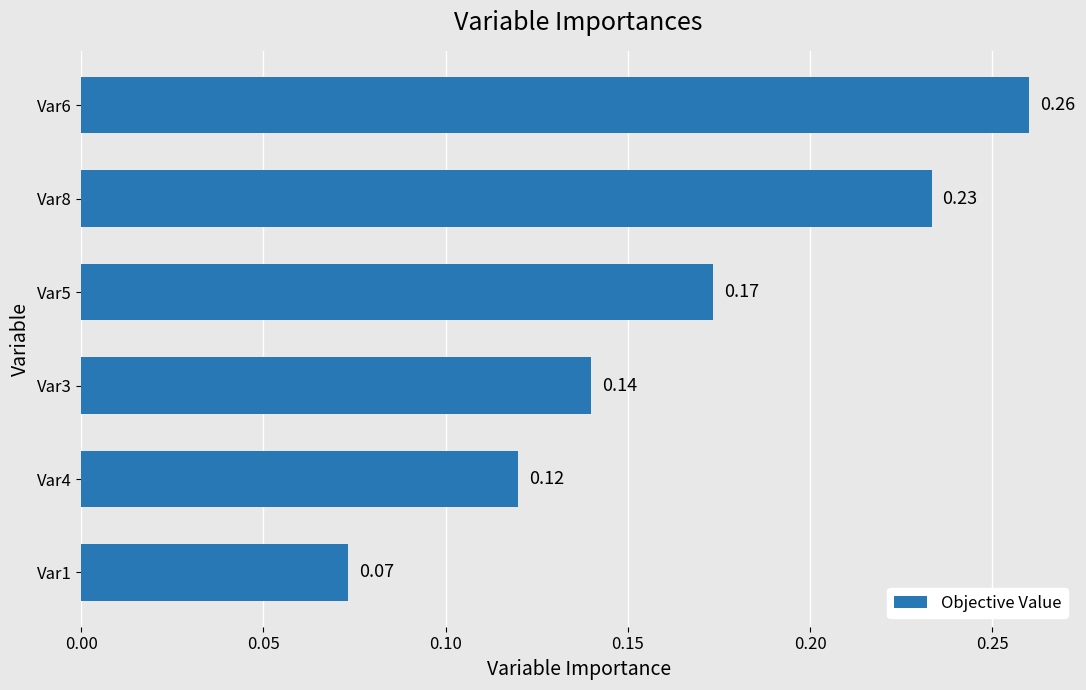

Rank the categories by value from lowest to highest.

Var1, Var4, Var3, Var5, Var8, Var6